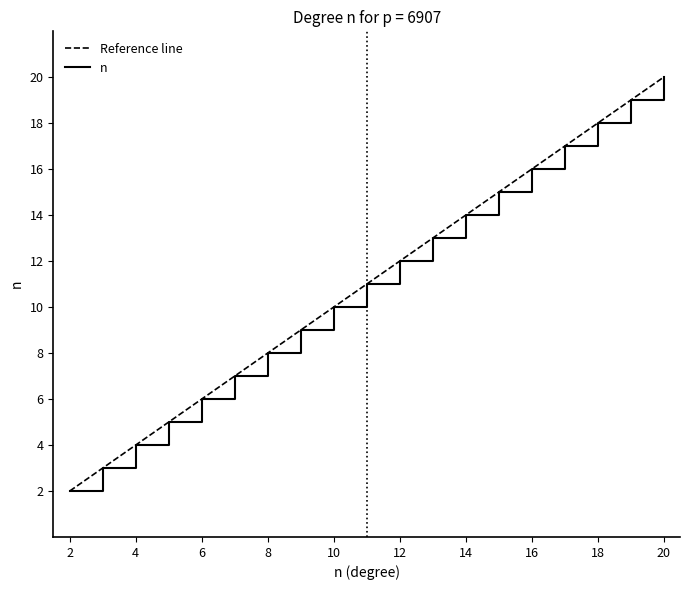

How many lines are shown in the chart?

1